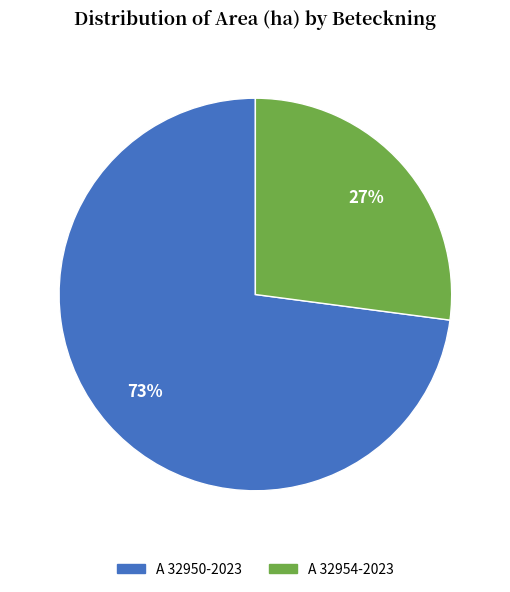

Is it true that A 32950-2023 is 59% of the pie?

False